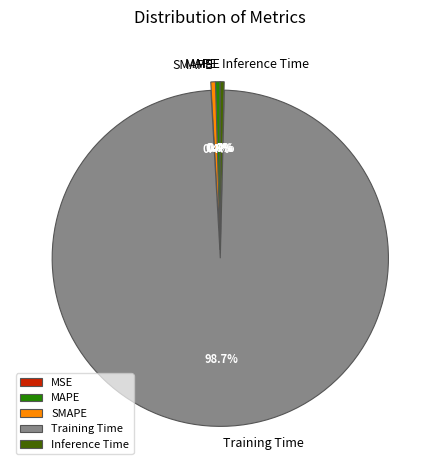

True or false: SMAPE accounts for 0% of the total.

True